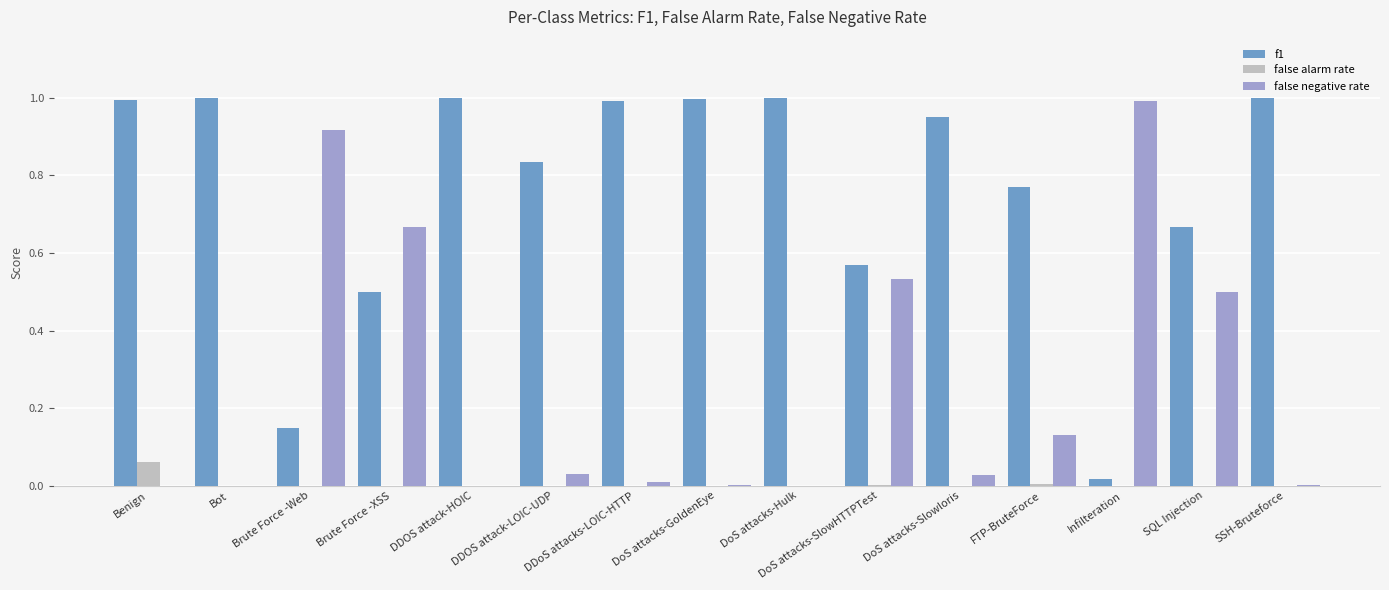

How many categories are shown in the chart?

15